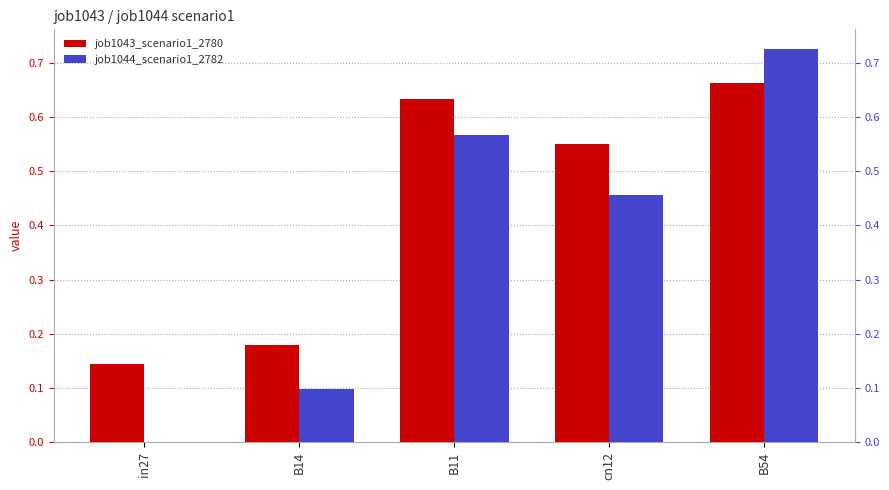

Is the value of job1044_scenario1_2782 at B14 greater than the value of job1043_scenario1_2780 at B54?

No